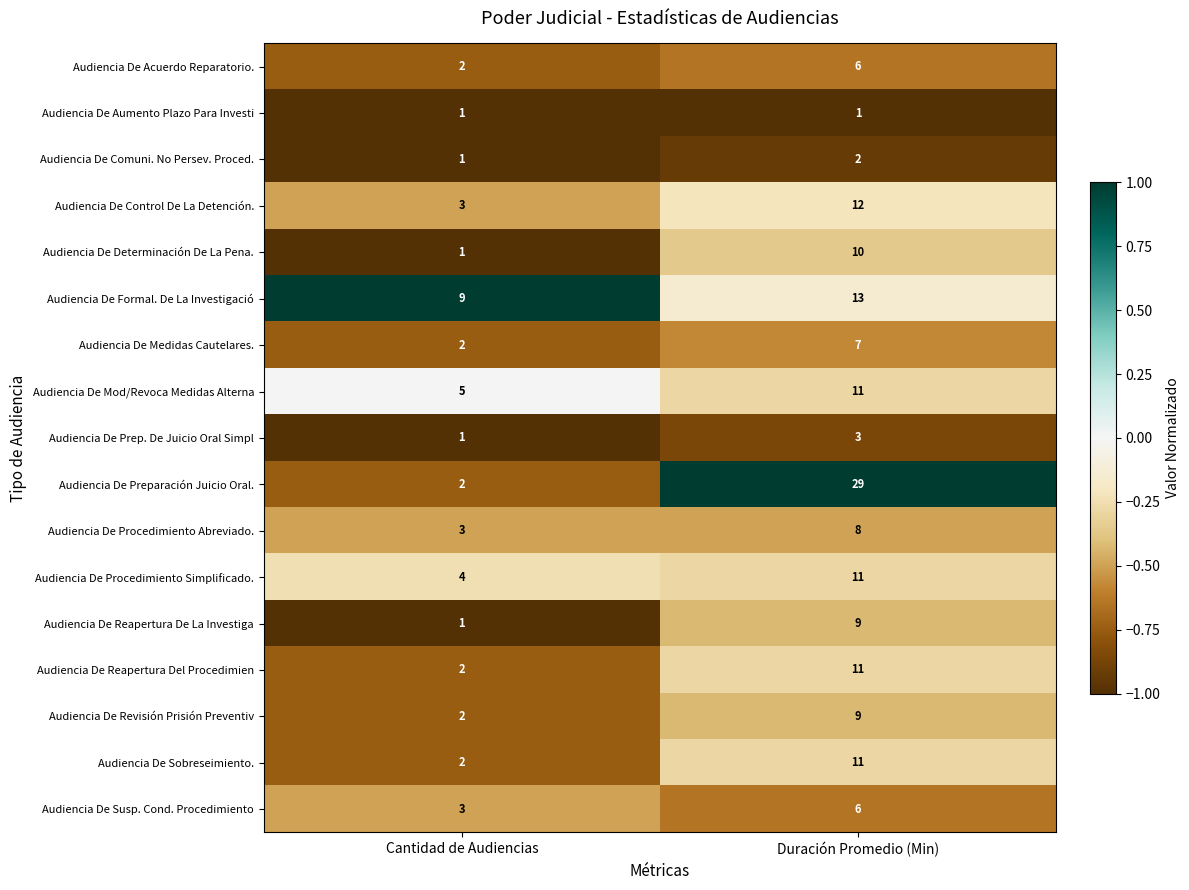

At which category is the sum across all series the highest?

Duración Promedio (Min)